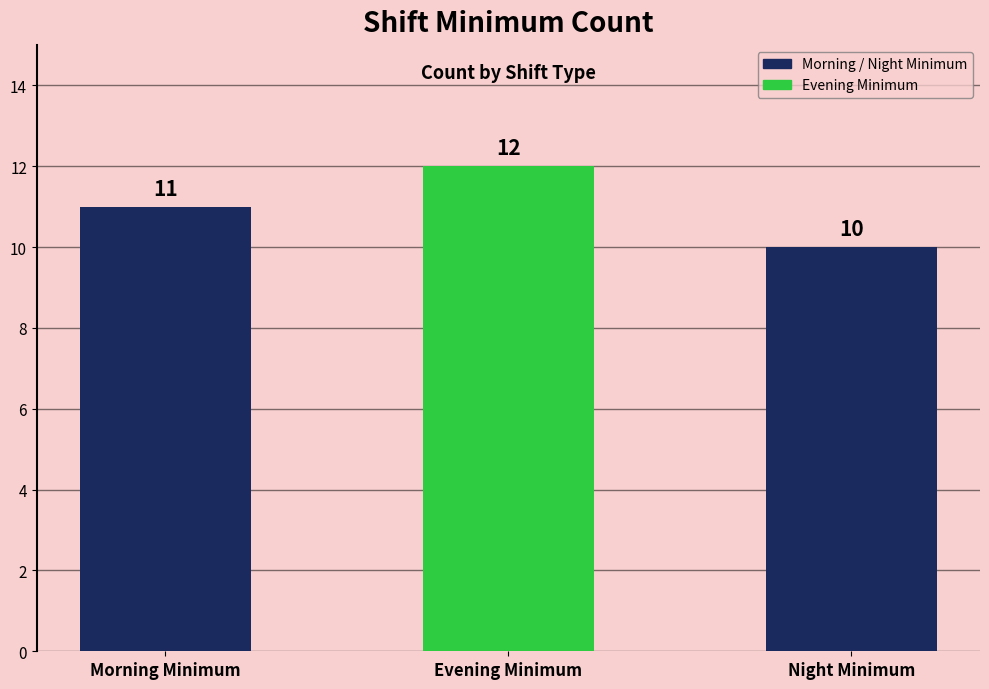

What is the change in value from Morning Minimum to Night Minimum?

-1